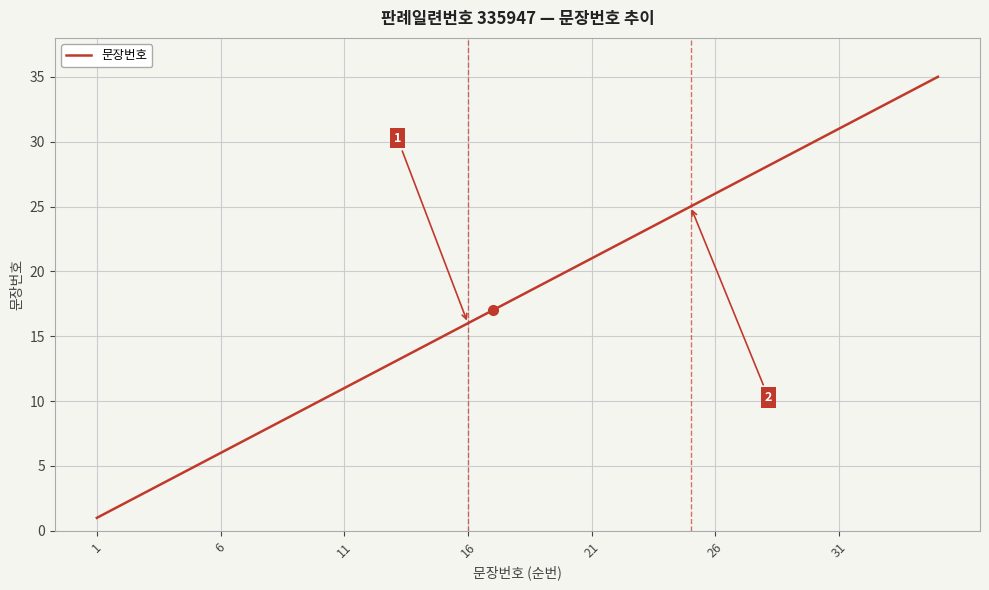

What is the greatest value displayed?

35